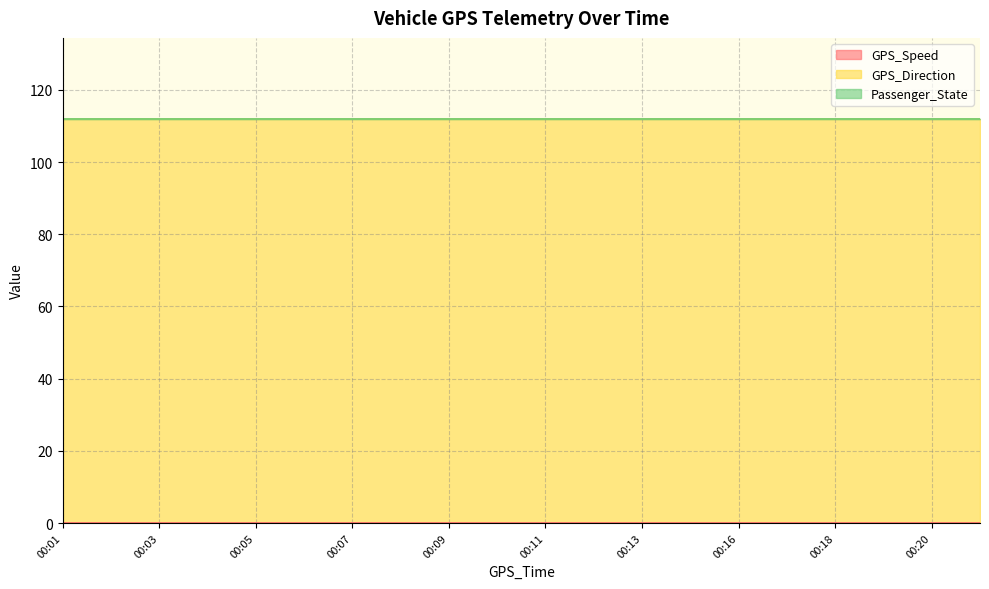

Reading right to left, what are all the values shown in this chart?

GPS_Speed: 00:22=0	00:20=0	00:19=0	00:18=0	00:17=0	00:16=0	00:14=0	00:13=0	00:12=0	00:11=0	00:10=0	00:09=0	00:08=0	00:07=0	00:06=0	00:05=0	00:04=0	00:03=0	00:02=0	00:01=0
GPS_Direction: 00:22=112	00:20=112	00:19=112	00:18=112	00:17=112	00:16=112	00:14=112	00:13=112	00:12=112	00:11=112	00:10=112	00:09=112	00:08=112	00:07=112	00:06=112	00:05=112	00:04=112	00:03=112	00:02=112	00:01=112
Passenger_State: 00:22=0	00:20=0	00:19=0	00:18=0	00:17=0	00:16=0	00:14=0	00:13=0	00:12=0	00:11=0	00:10=0	00:09=0	00:08=0	00:07=0	00:06=0	00:05=0	00:04=0	00:03=0	00:02=0	00:01=0